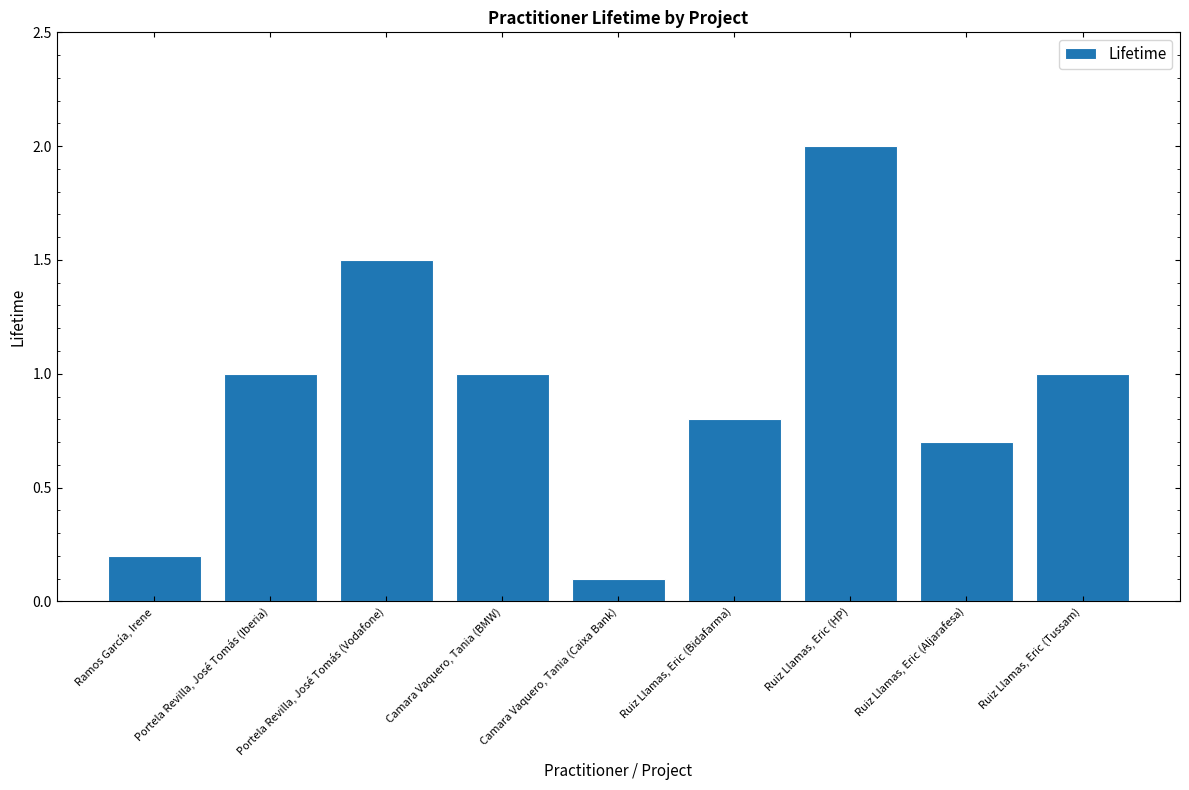

Is it true that the value at Ruiz Llamas, Eric (Aljarafesa) is 0.7?

True